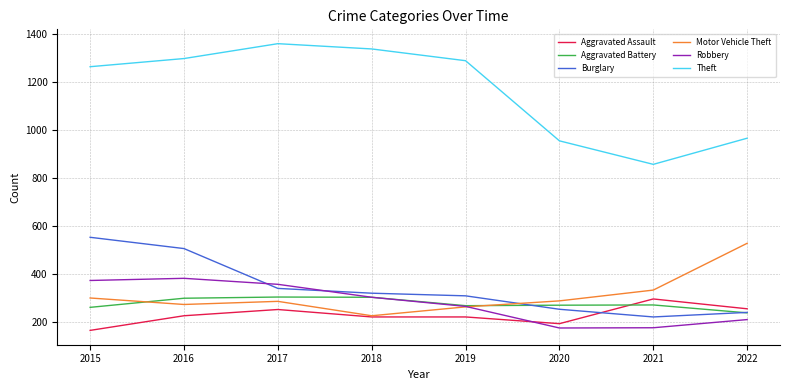

What are all the series names shown in the legend?

Aggravated Assault, Aggravated Battery, Burglary, Motor Vehicle Theft, Robbery, Theft